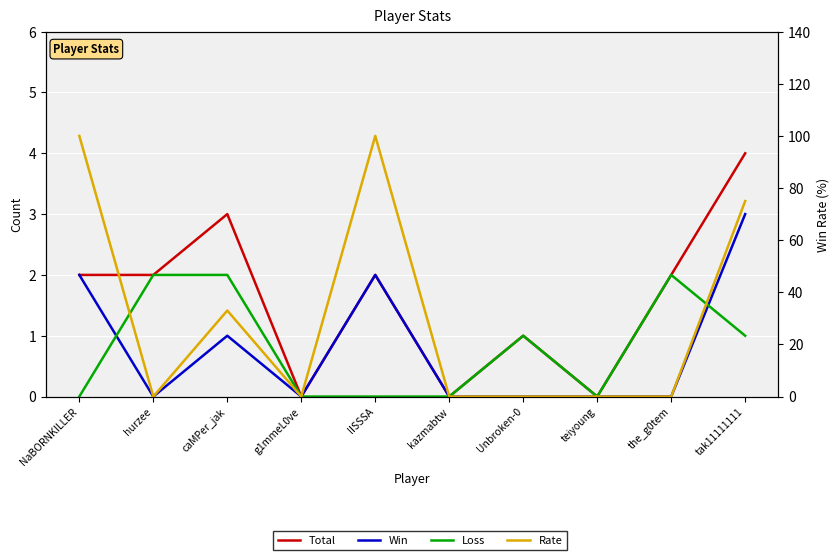

The Win series shows 1 at IISSSA. True or false?

False